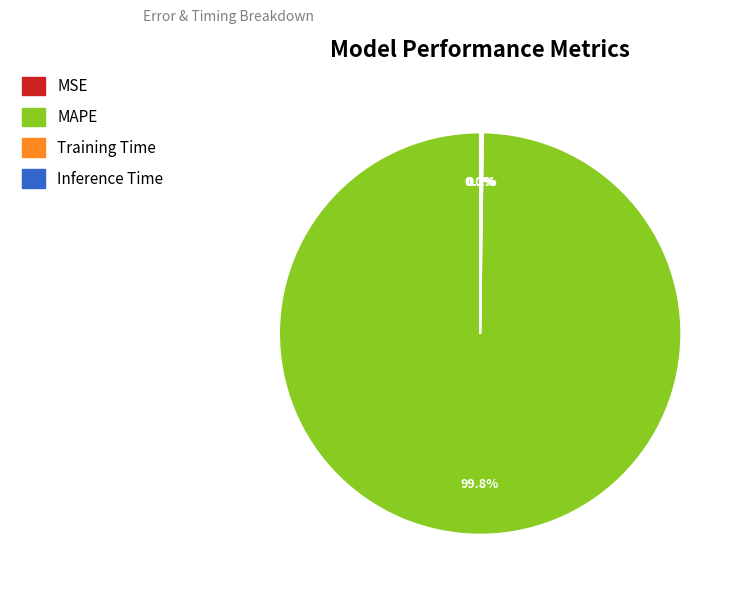

Which category has the biggest portion of the pie?

MAPE